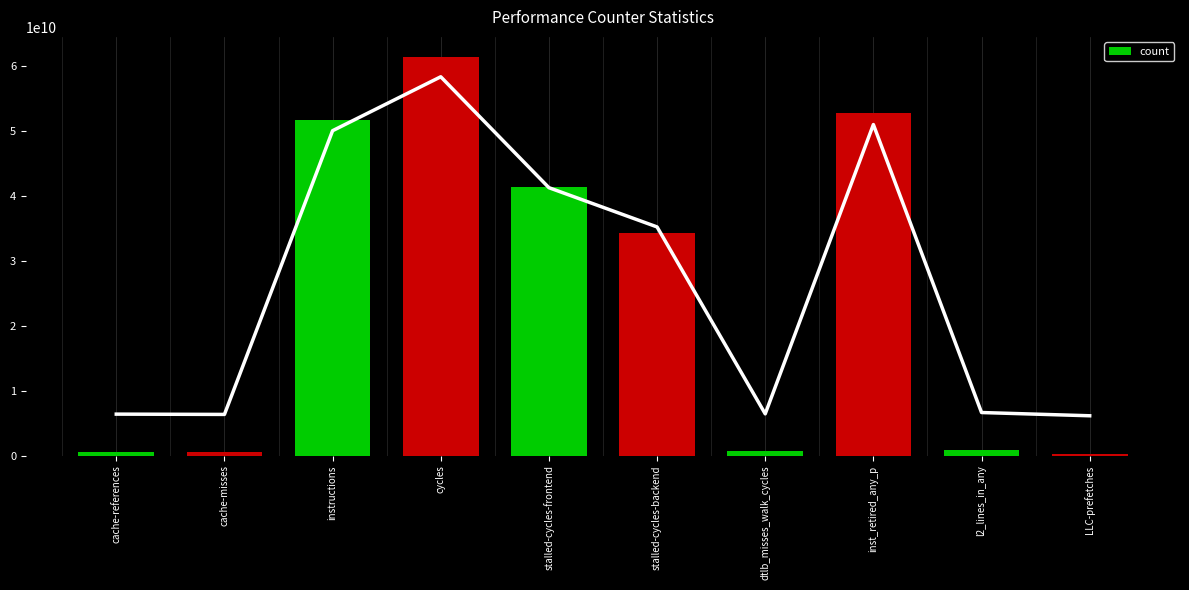

At which category does the chart reach its peak across all series?

cycles